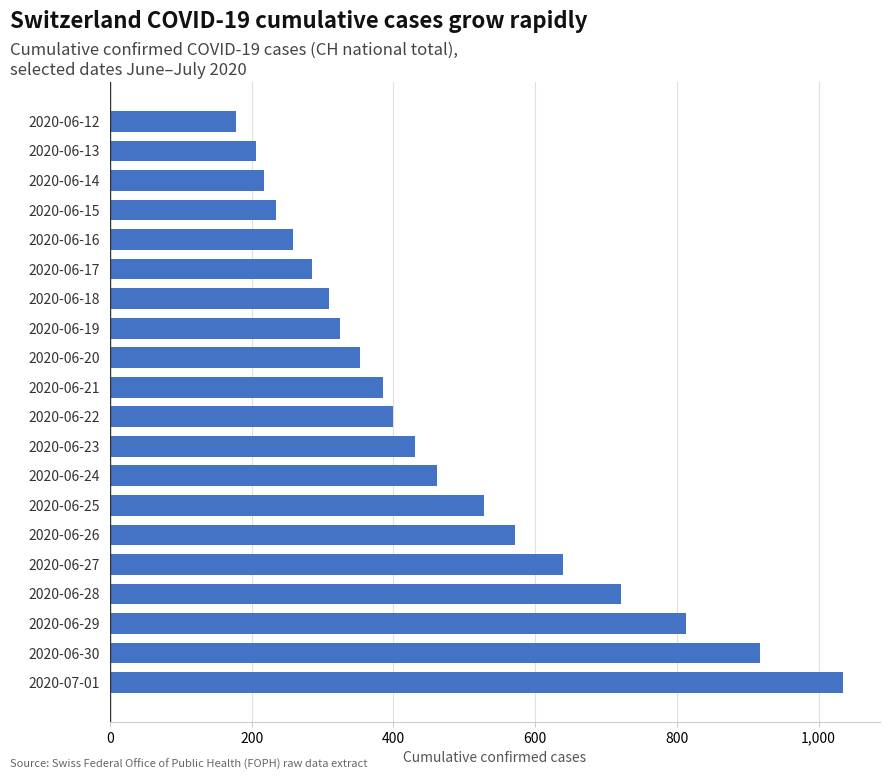

Is it true that the value at 2020-06-16 is 438?

False